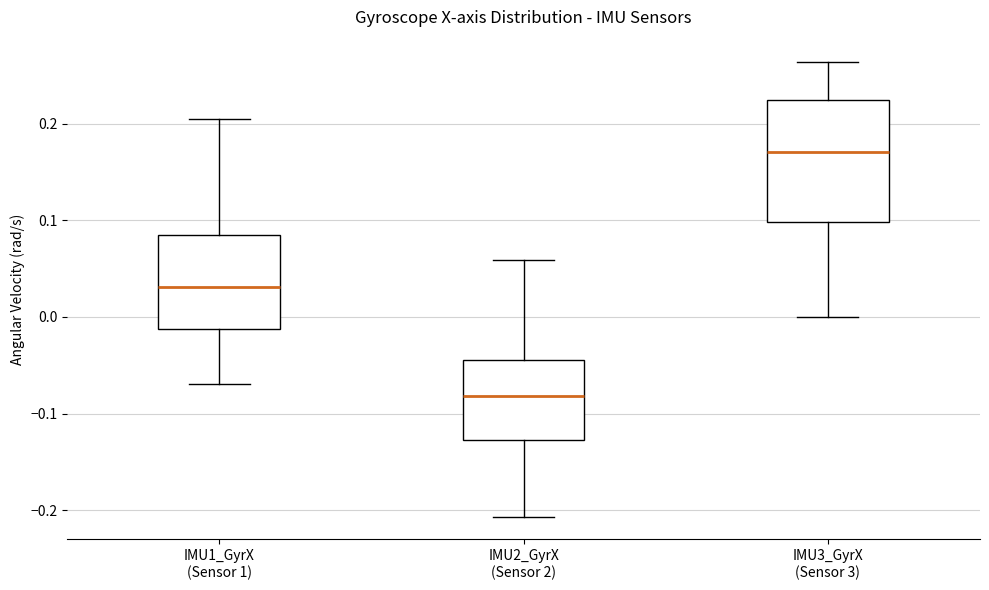

Which box has the lowest median line?

IMU2_GyrX (Sensor 2)